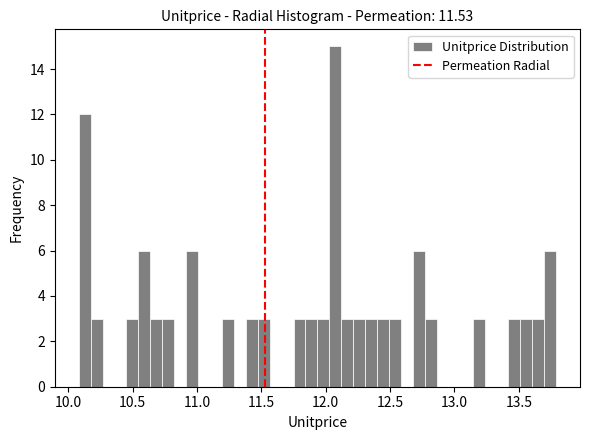

Read against the x-axis, roughly where is the centre of the tallest bar?

12.05